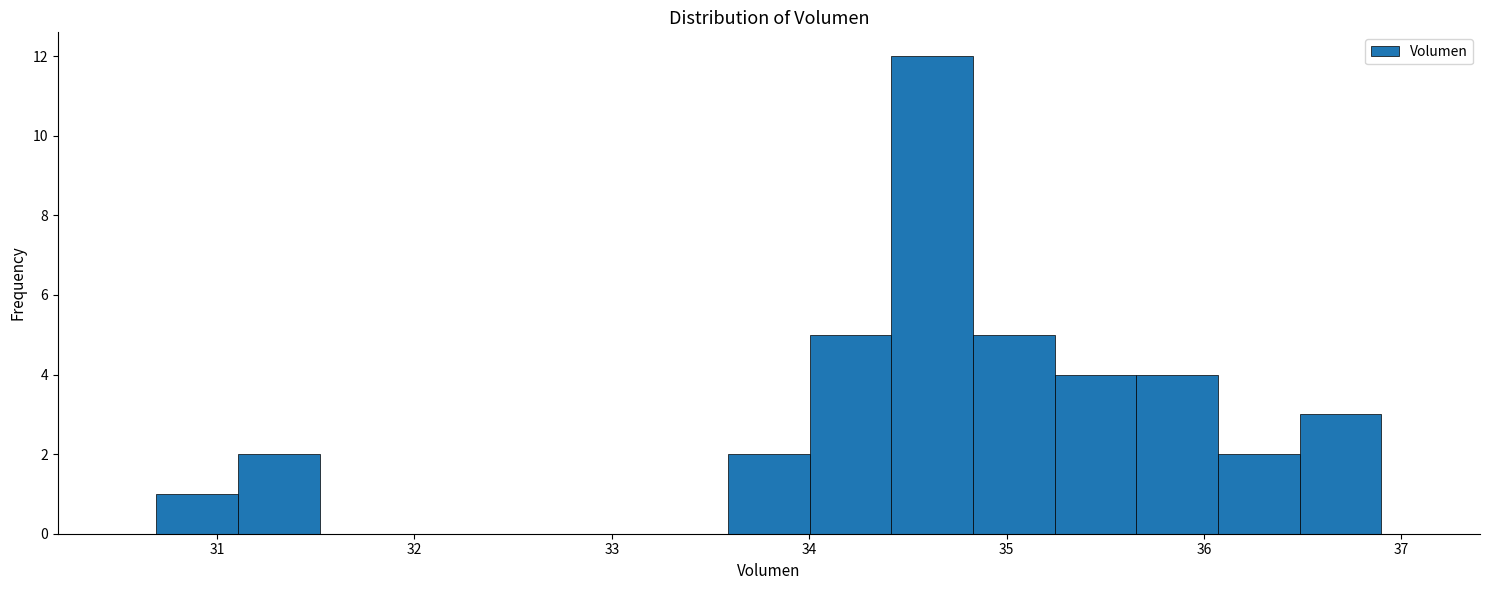

How tall is the bar that spans 33.6 to 34.0 on the x-axis? Neither the bar edges nor the heights are printed on the chart, so give them approximately, as read against the axes.

2